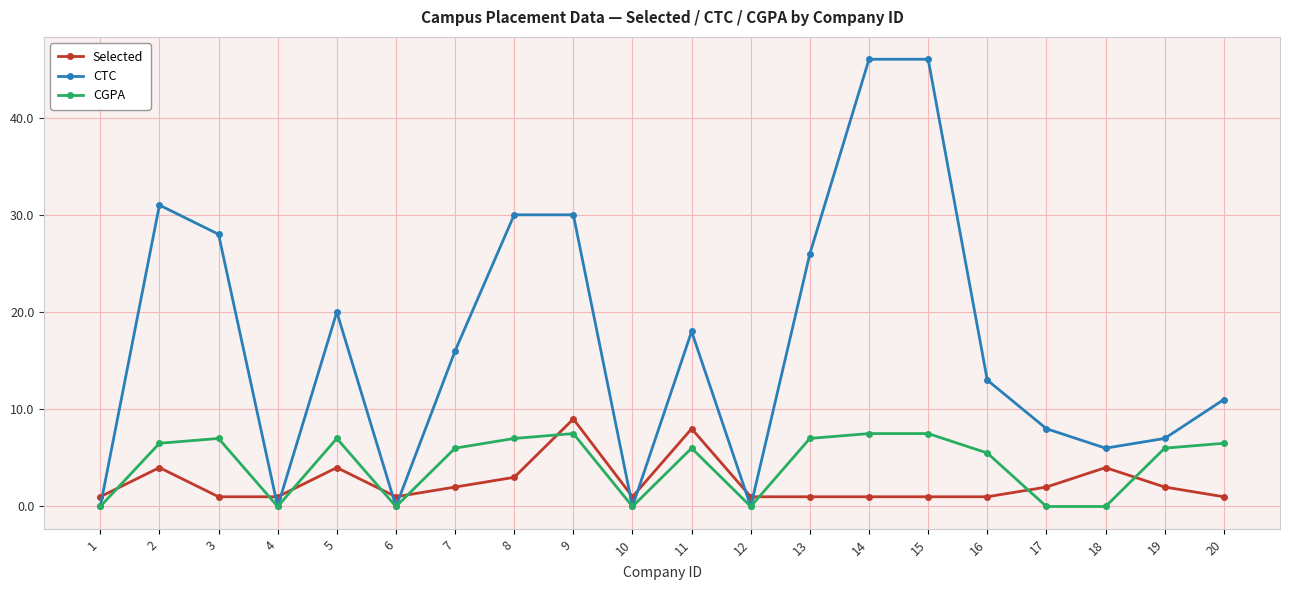

True or false: CGPA and Selected intersect in this chart.

True